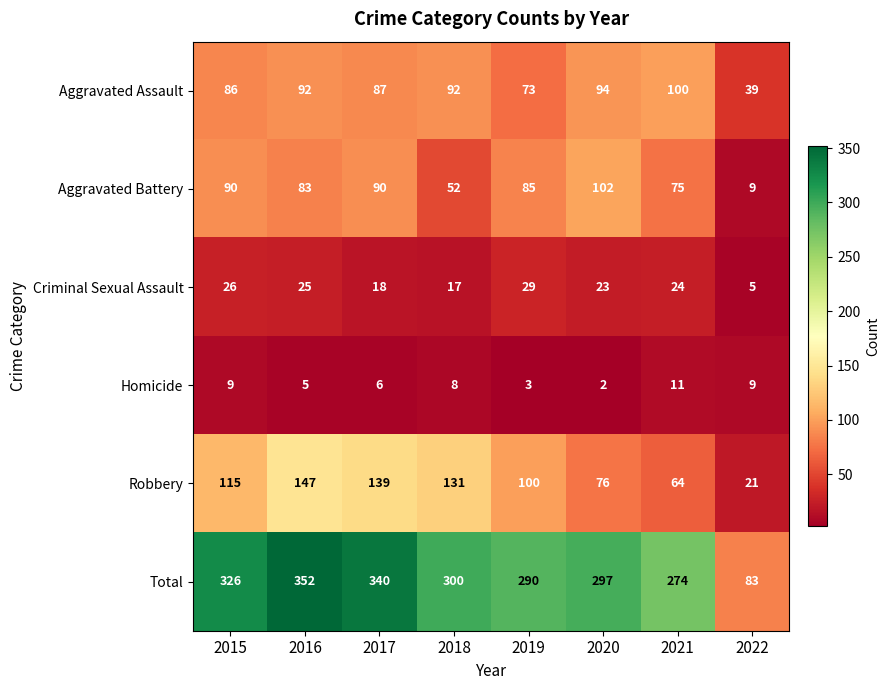

How many distinct data groups are displayed?

6